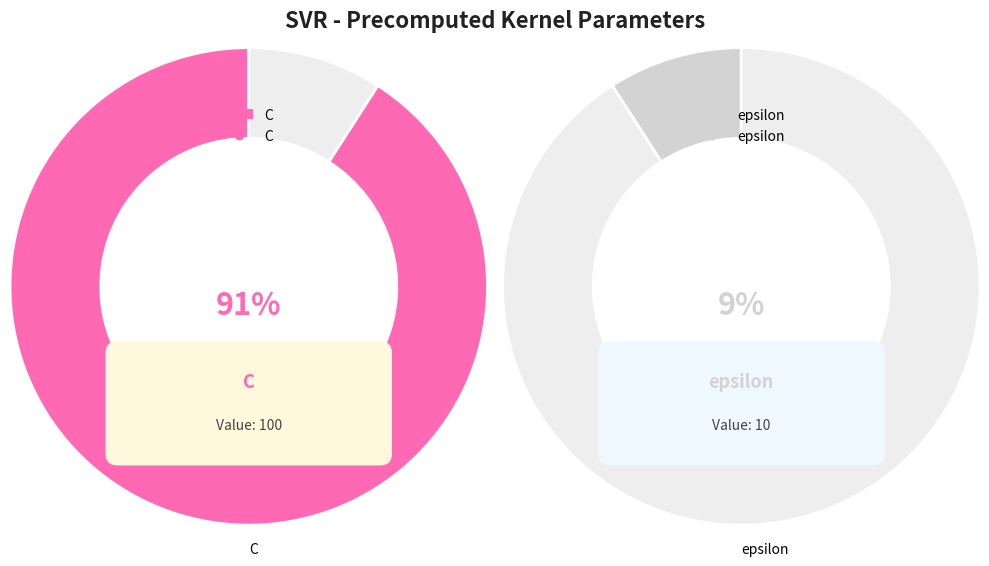

Does epsilon represent more than half of the total?

No